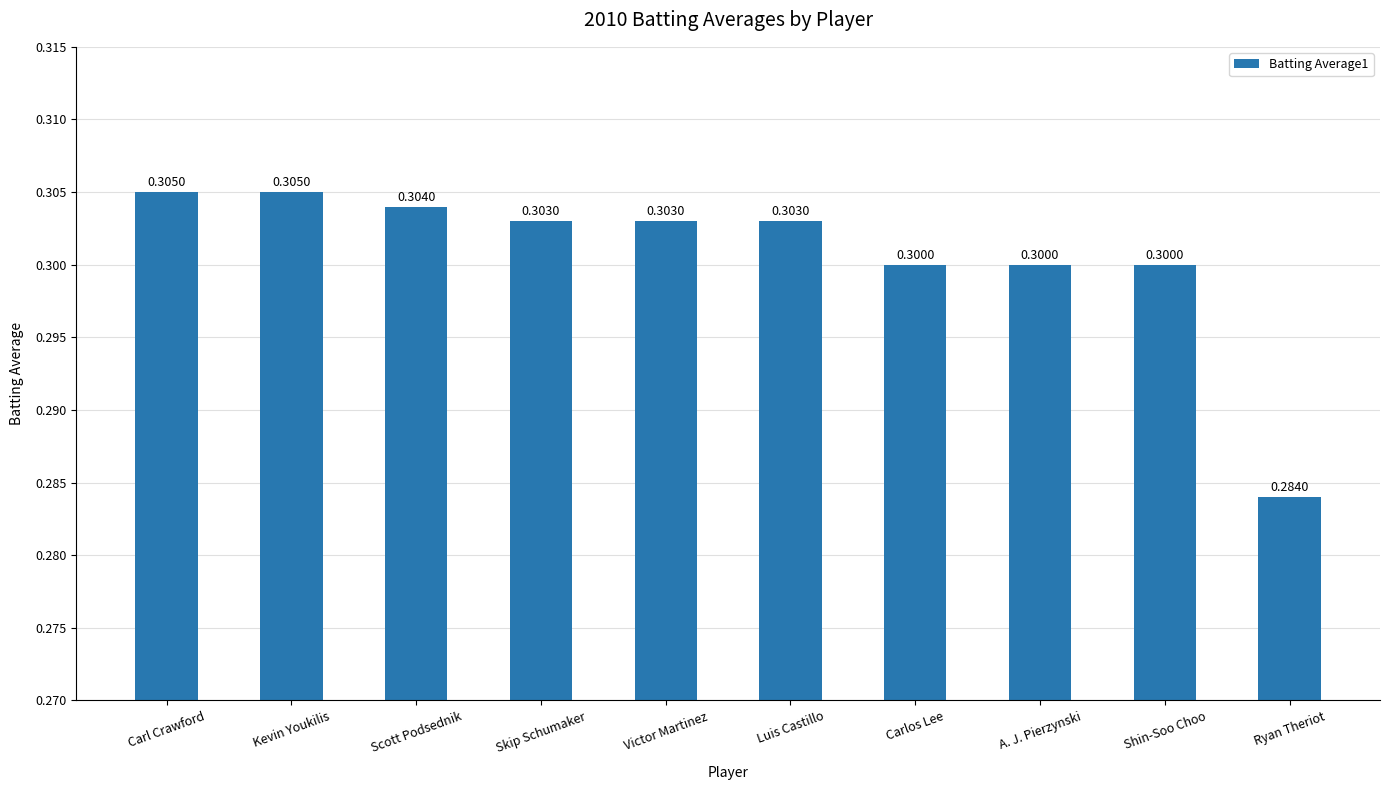

What is the average value?

0.3